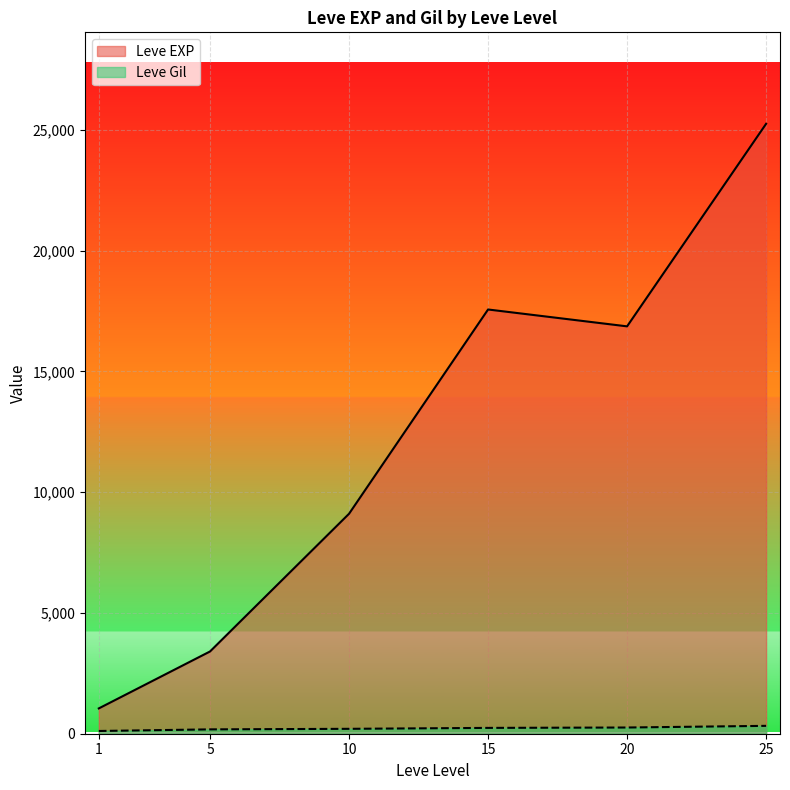

The value of Leve EXP at 25 is 25250.0. True or false?

True